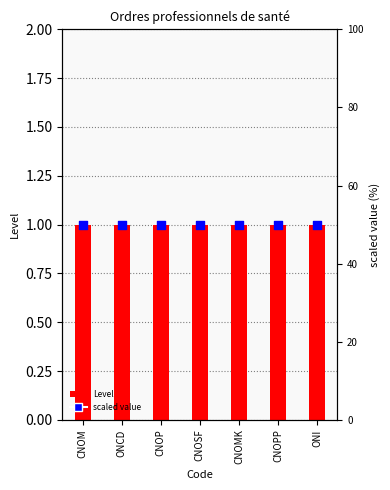

What are all the series names shown in the legend?

Level, scaled value